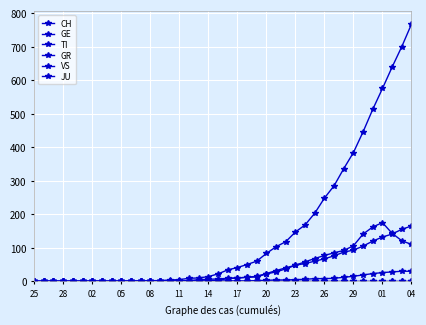

What is the sum of all GE values?

1549